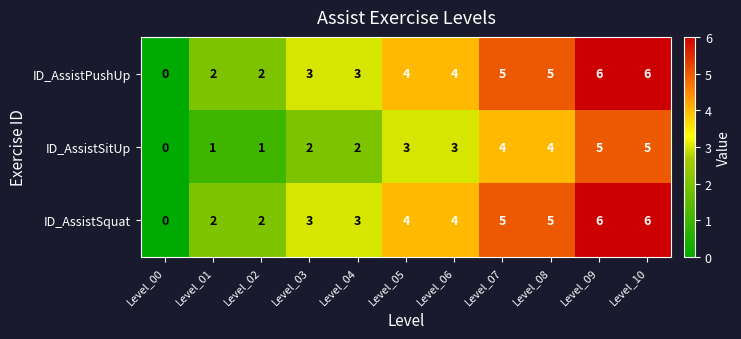

Is the value of ID_AssistPushUp at Level_05 greater than the value of ID_AssistSquat at Level_02?

Yes